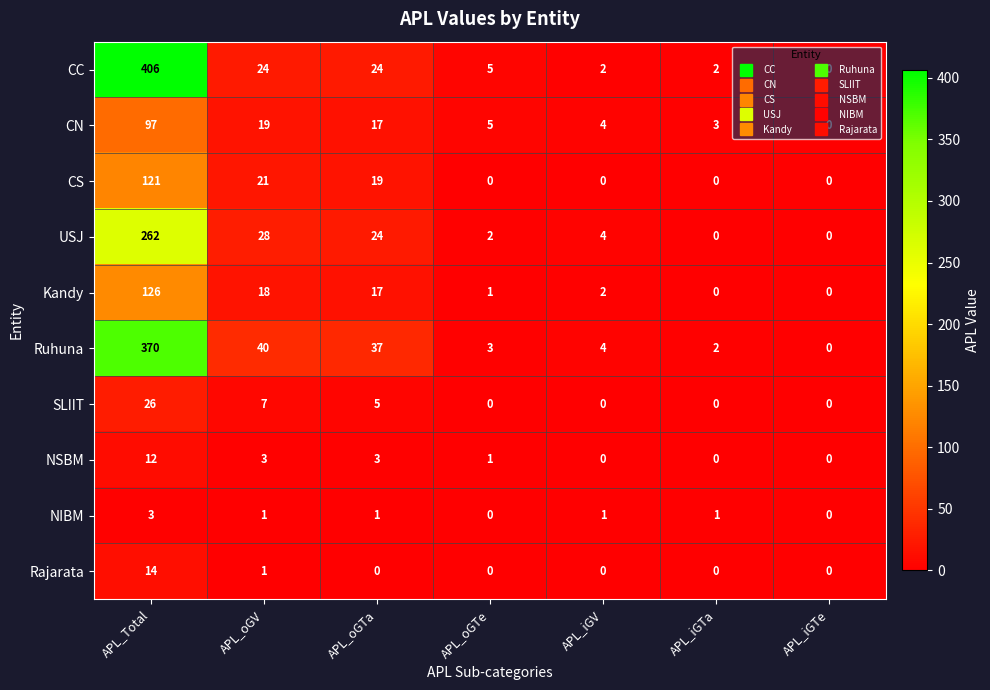

What is the sum of the CC values at APL_oGTe and APL_iGTa?

7